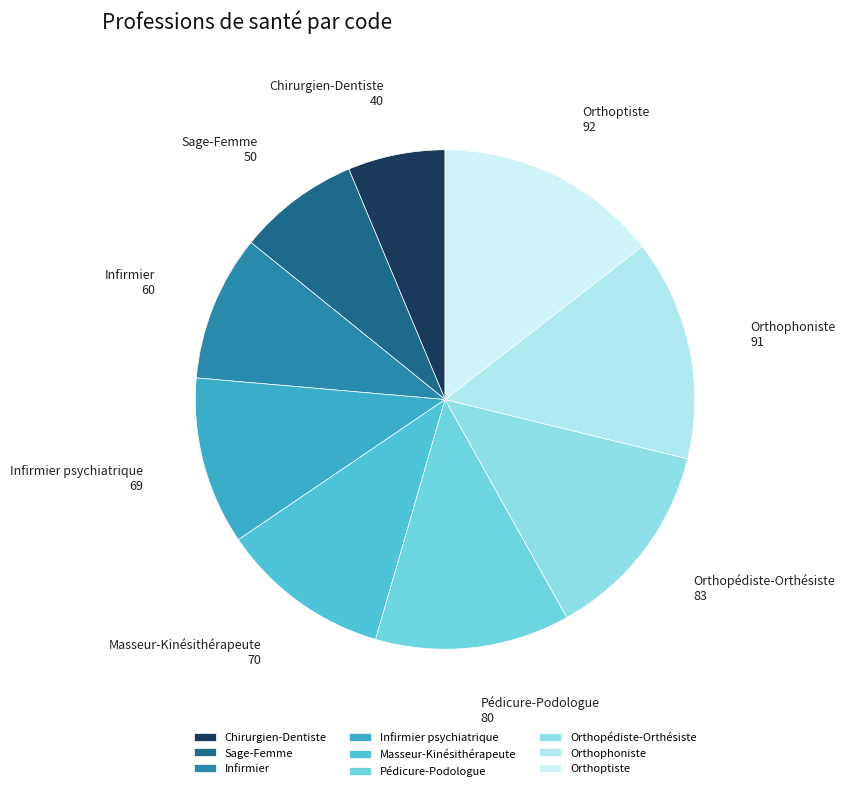

Do Infirmier psychiatrique and Pédicure-Podologue together represent more than half of the pie?

No